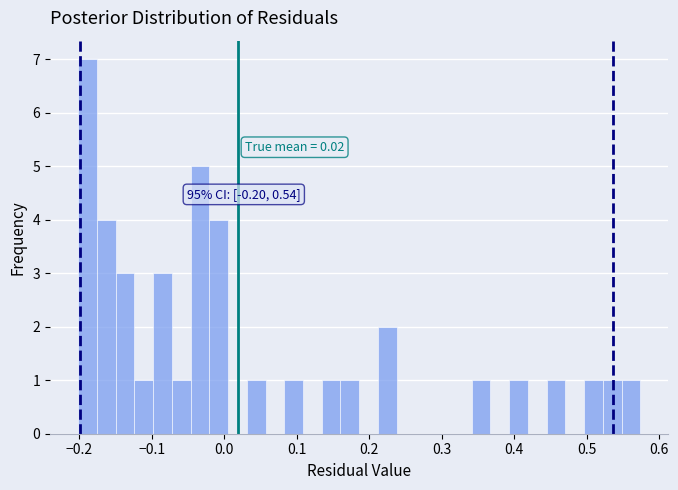

Around what value on the x-axis is the tallest bar? Give the approximate position of its centre, as read against the axis.

-0.19